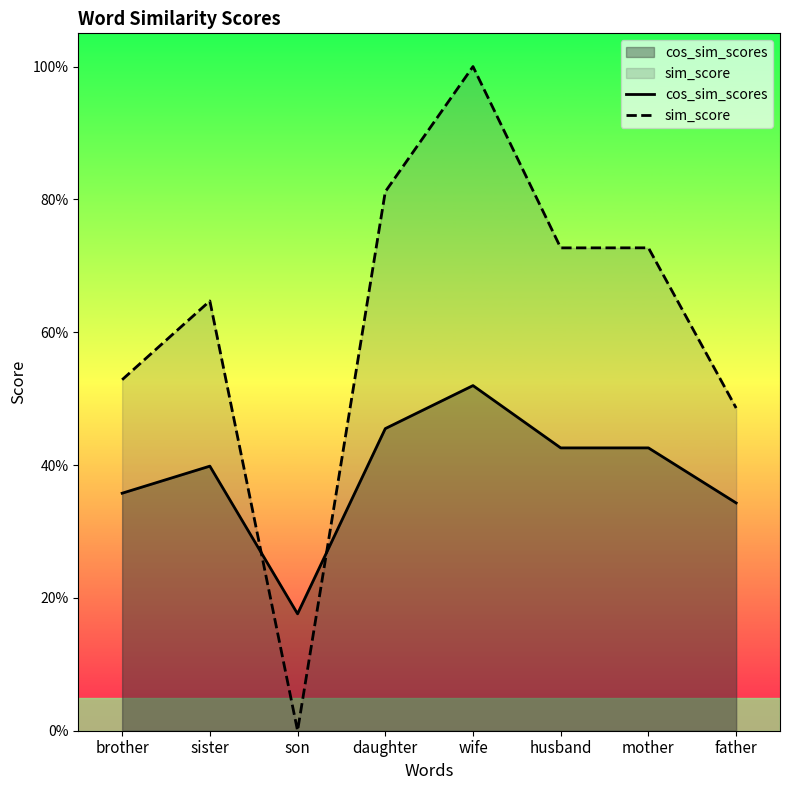

Is it true that cos_sim_scores equals 0.2 at mother?

False